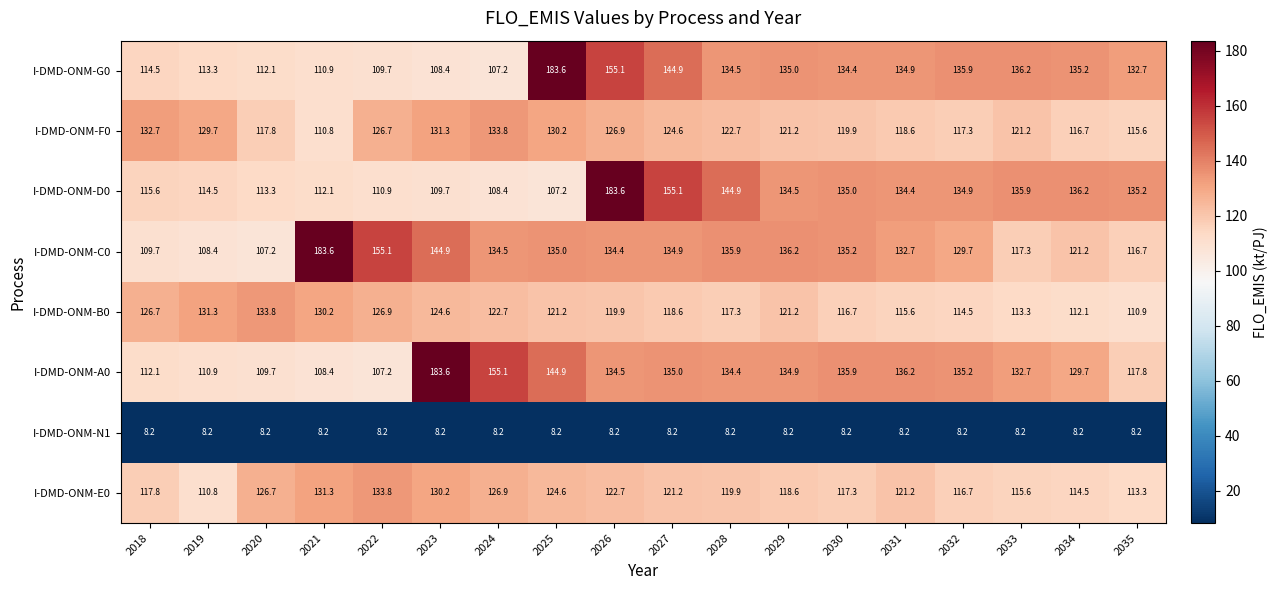

The I-DMD-ONM-B0 series shows 112.1 at 2034. True or false?

True